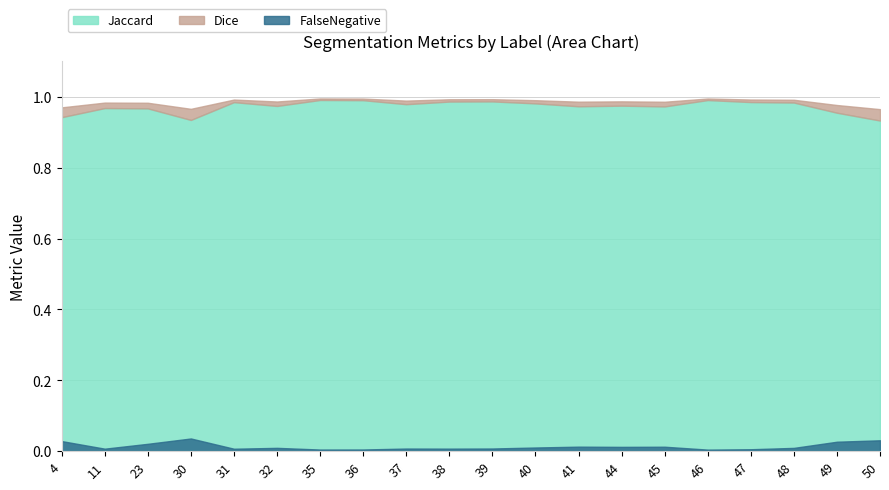

Which series changed the most between 36 and 50?

Jaccard